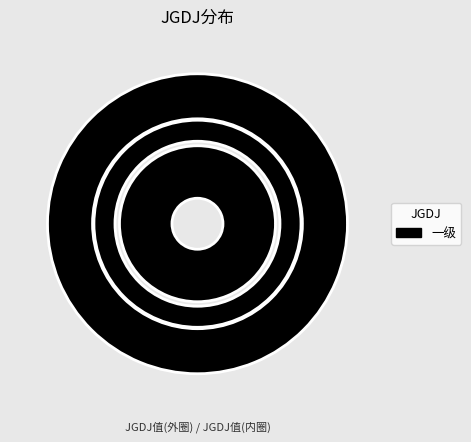

What is the largest slice in the pie chart?

一级